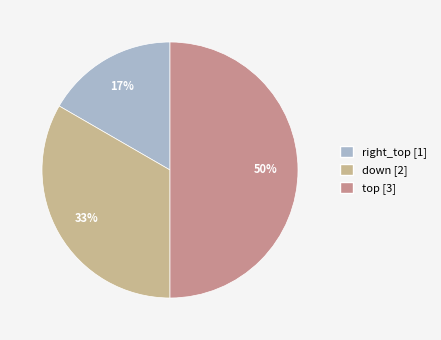

Rank the categories by value from highest to lowest.

top, down, right_top